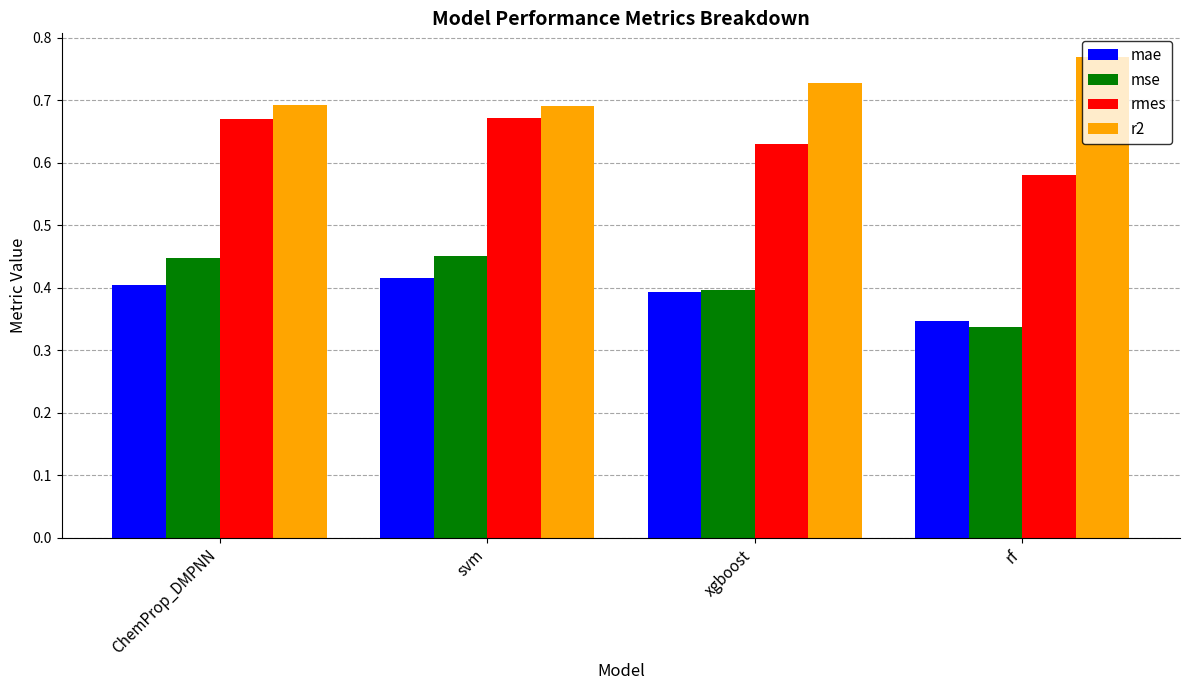

Count the rmes values in the range 0 to 1.

4